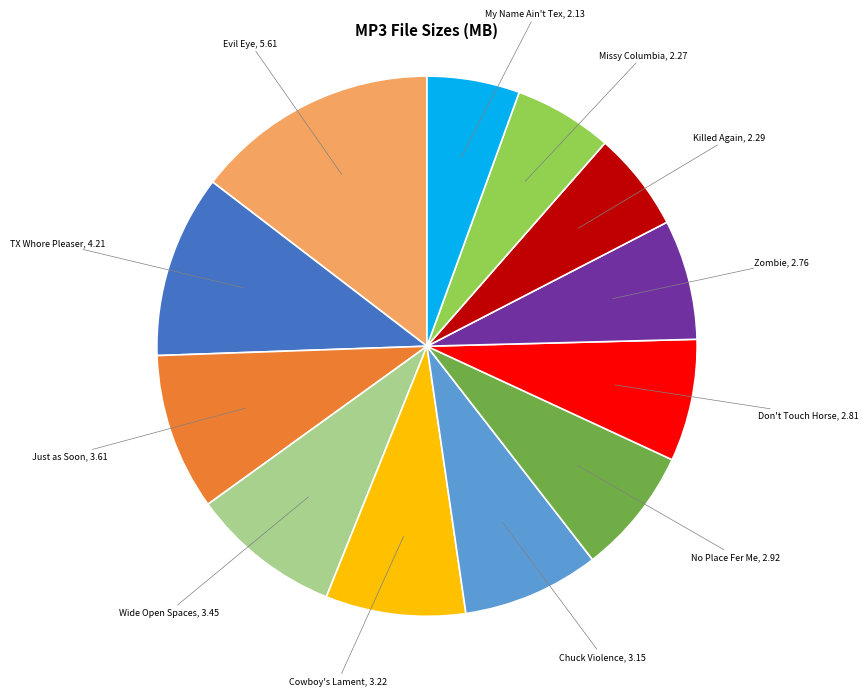

Is there any slice that represents more than half of the pie?

No